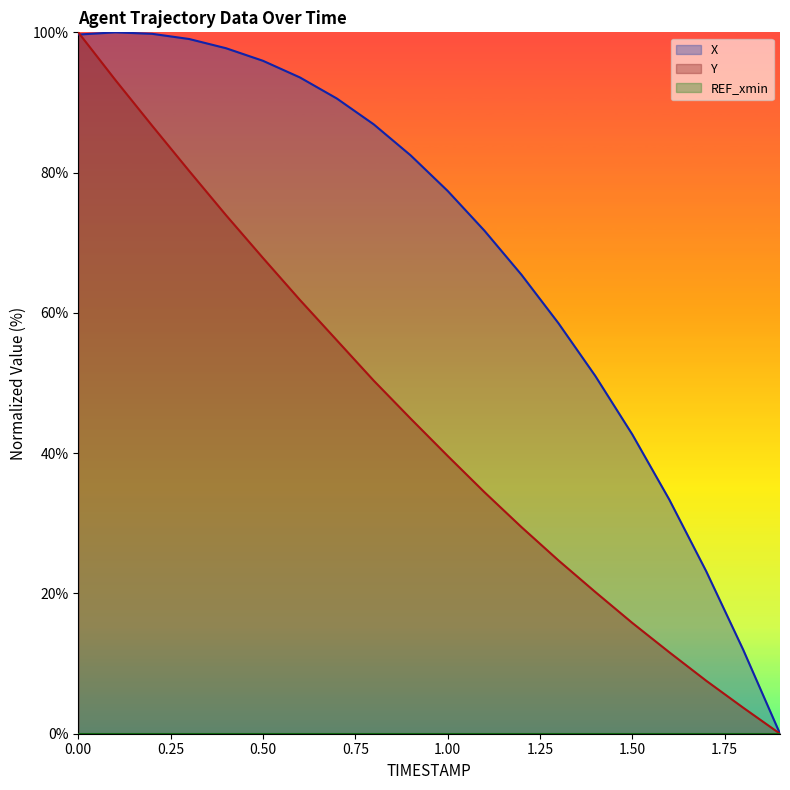

Reading left to right, what are all the values shown in this chart?

X: 99.7	100.0	99.8	99.1	97.7	95.9	93.6	90.6	86.9	82.5	77.4	71.7	65.4	58.5	51.0	42.7	33.4	23.2	12.0	0.0
Y: 100.0	93.2	86.7	80.2	73.9	67.8	61.9	56.1	50.3	44.9	39.6	34.4	29.5	24.7	20.2	15.8	11.6	7.6	3.7	0.0